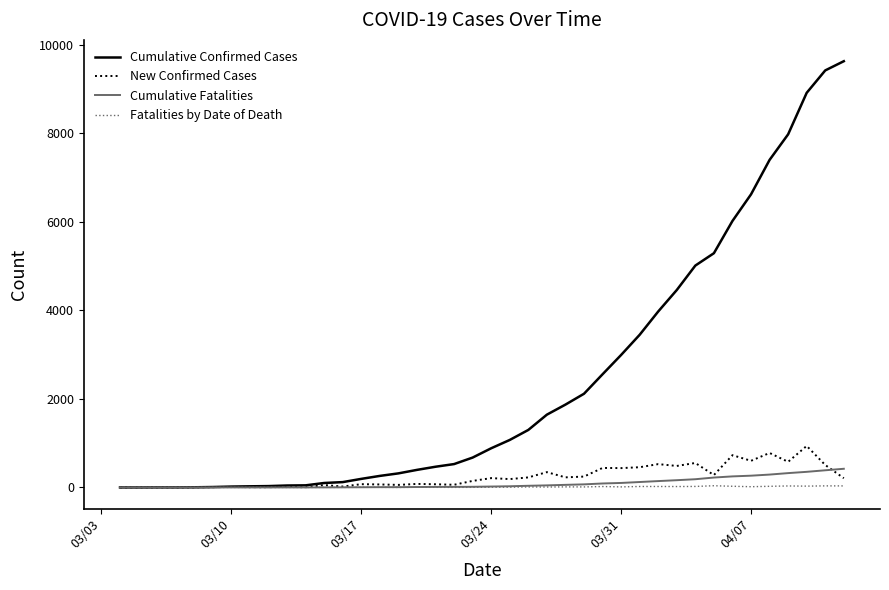

Which series has the largest range (max minus min)?

Cumulative Confirmed Cases